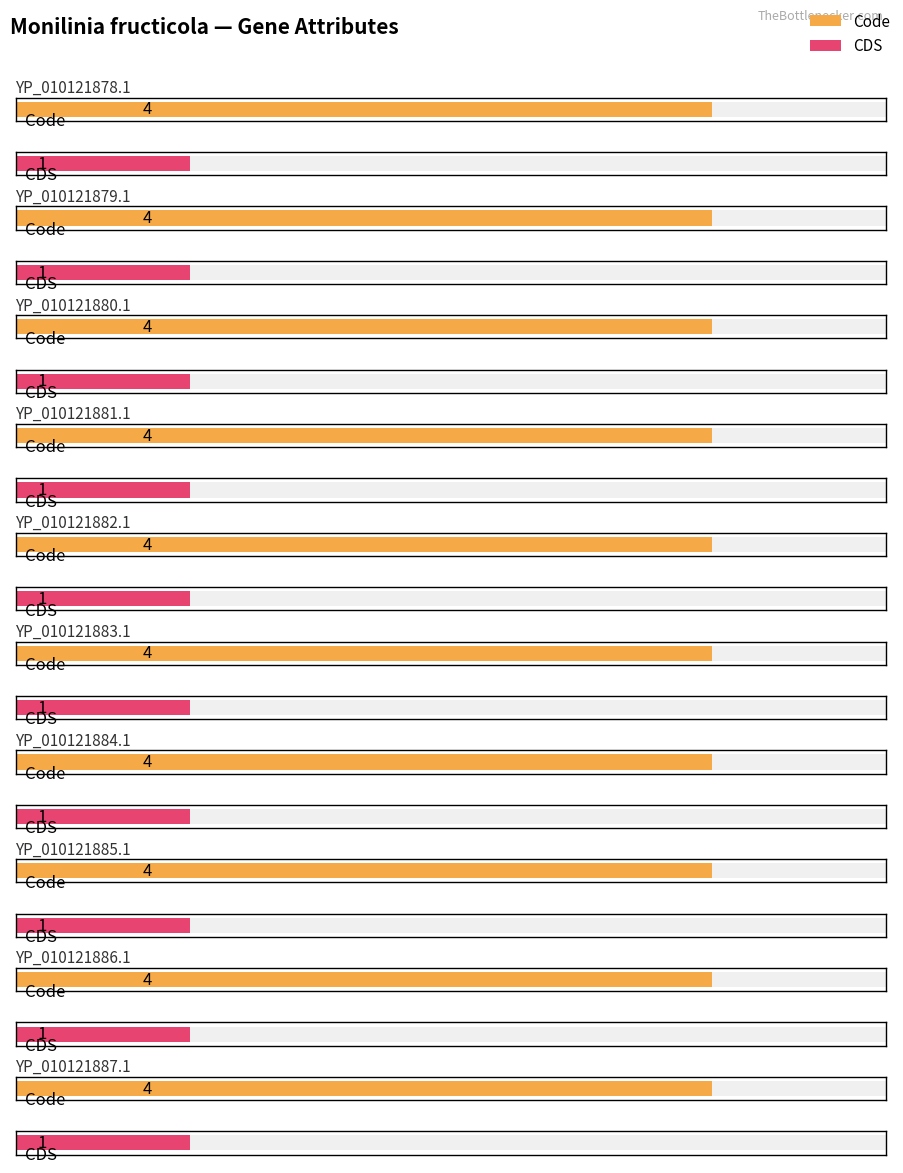

Rank the series by their average value, from highest to lowest.

Code, CDS